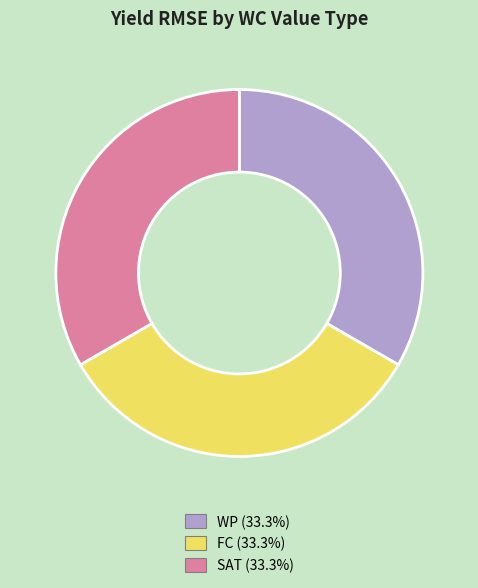

Is the sum of FC and WP greater than half?

Yes